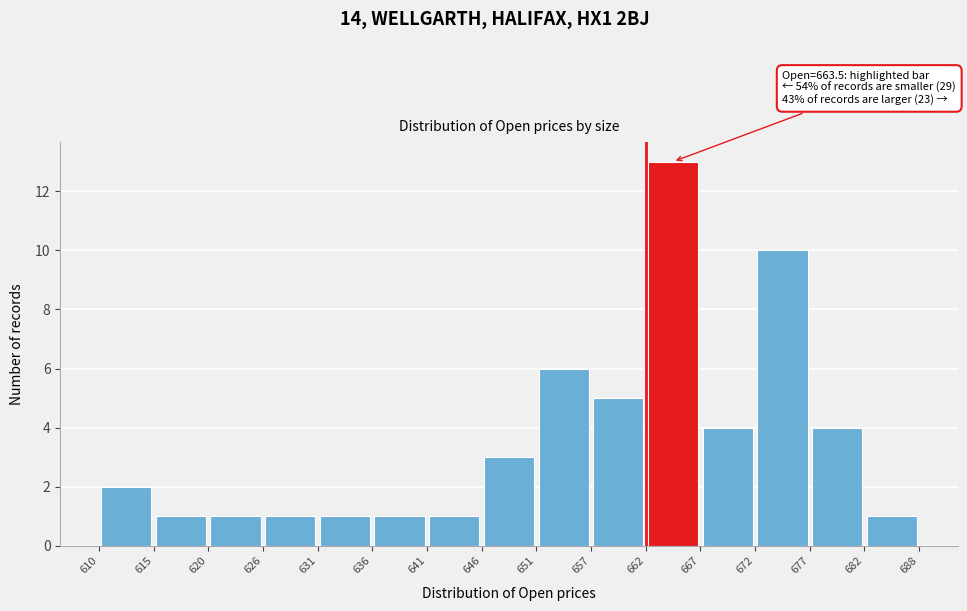

Over which range of the x-axis is the bar tallest?

662 to 667